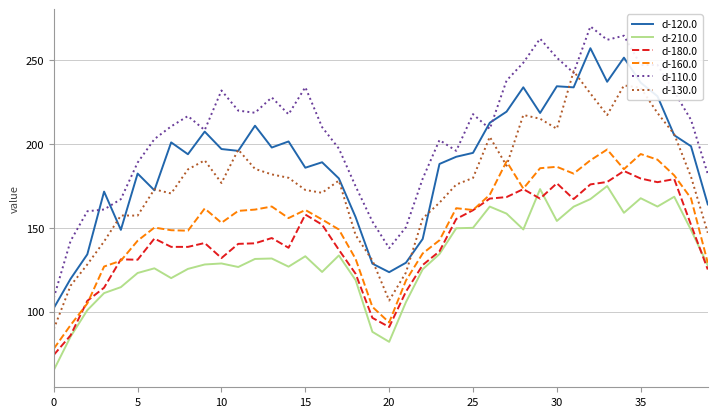

What is the lowest value of the d-160.0 series?

77.9